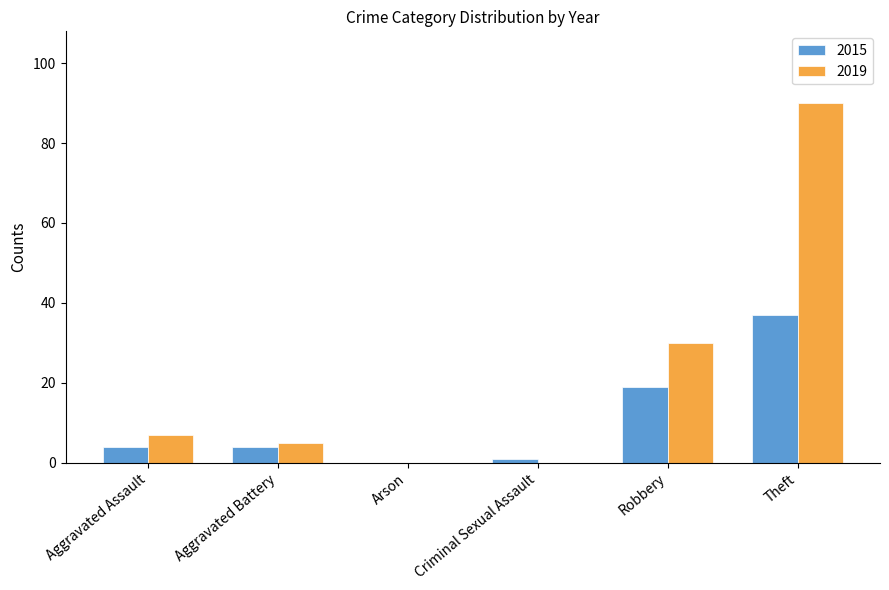

The 2015 series shows 37 at Theft. True or false?

True